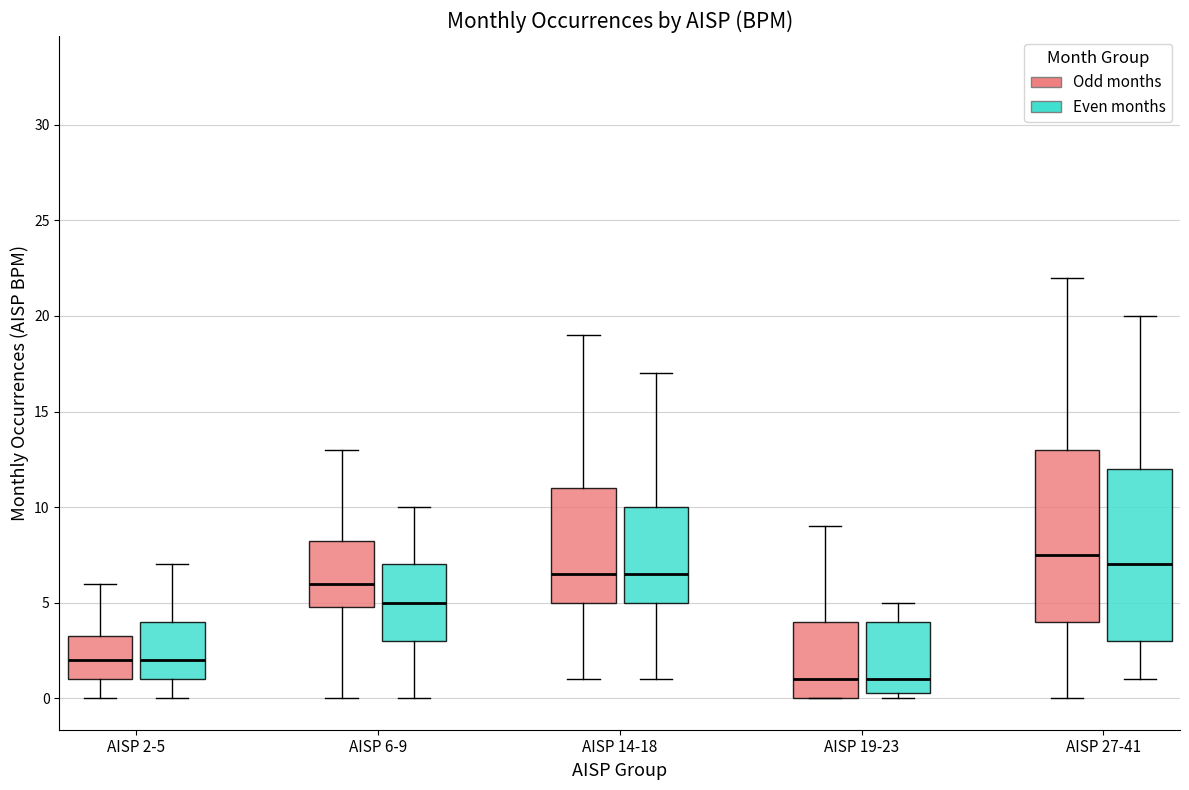

Where does the median line of the box for AISP 6-9 (Even months) sit on the y-axis? The values are not printed on the chart, so give them approximately, as read against the axis.

5.0